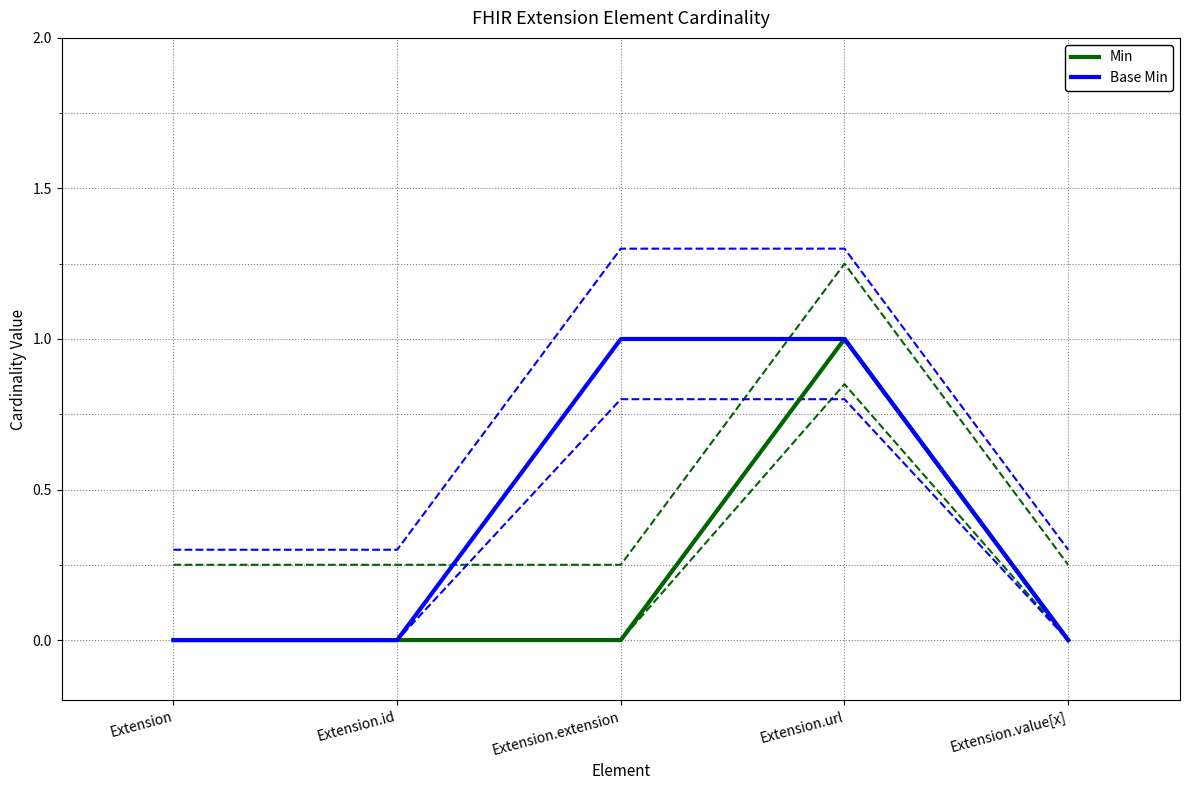

What are all the series names shown in the legend?

Min, Base Min